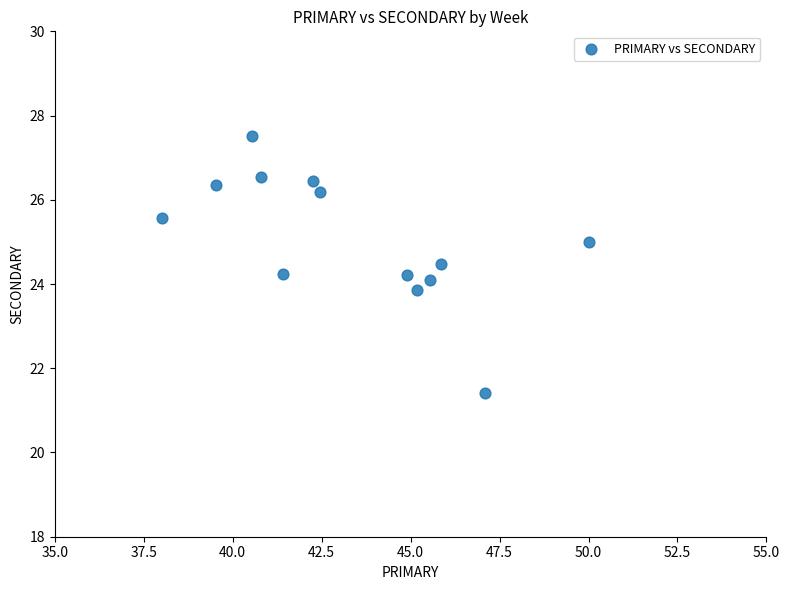

What is the range of X values (max minus min)?

12.0